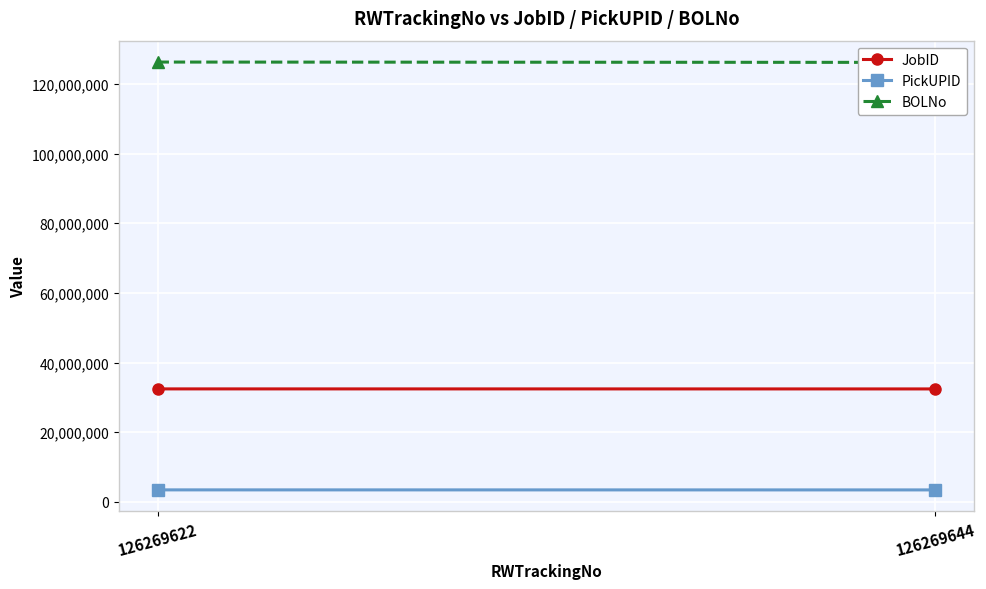

What is the average value of the BOLNo series?

126222484